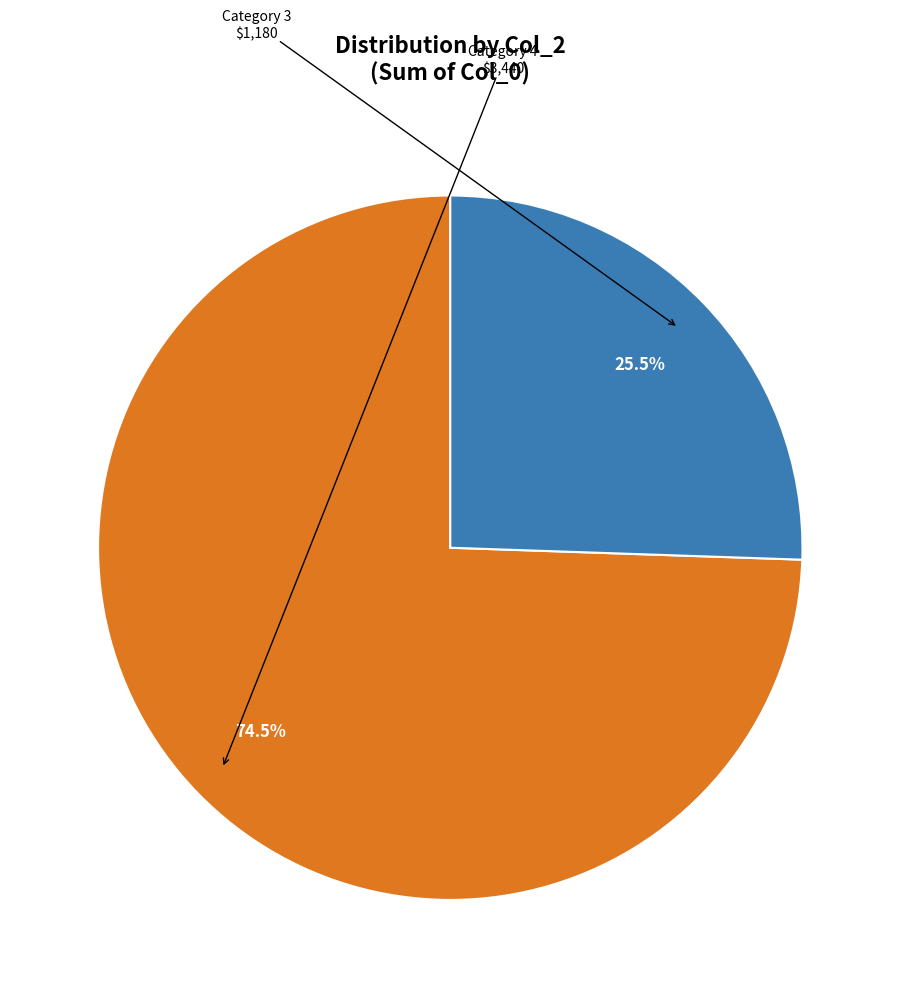

Is there any slice that represents more than half of the pie?

Yes